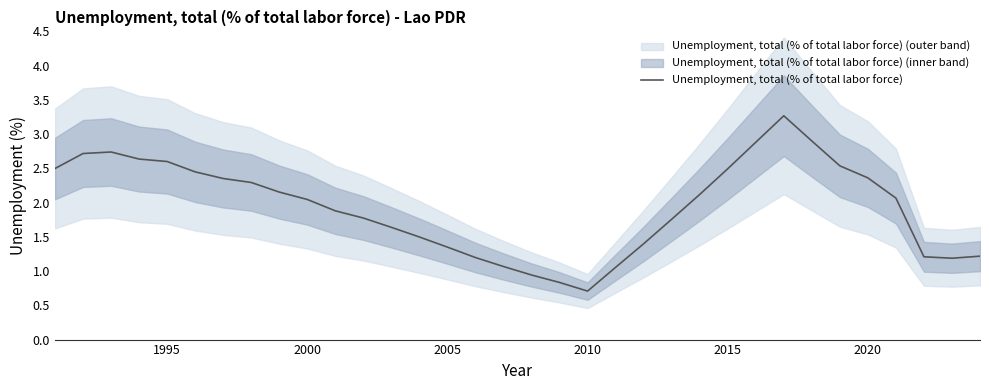

Is it true that Unemployment, total (% of total labor force) equals 2.4 at 2020?

True